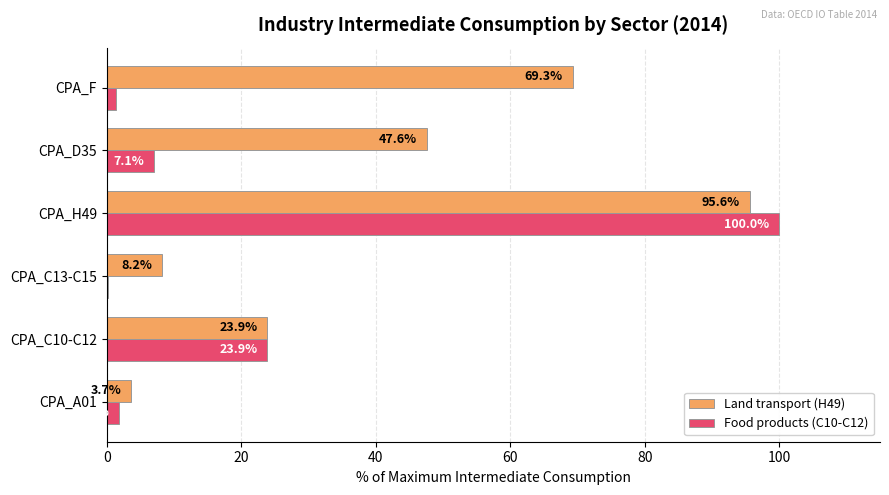

Which series has the largest range (max minus min)?

Food products (C10-C12)